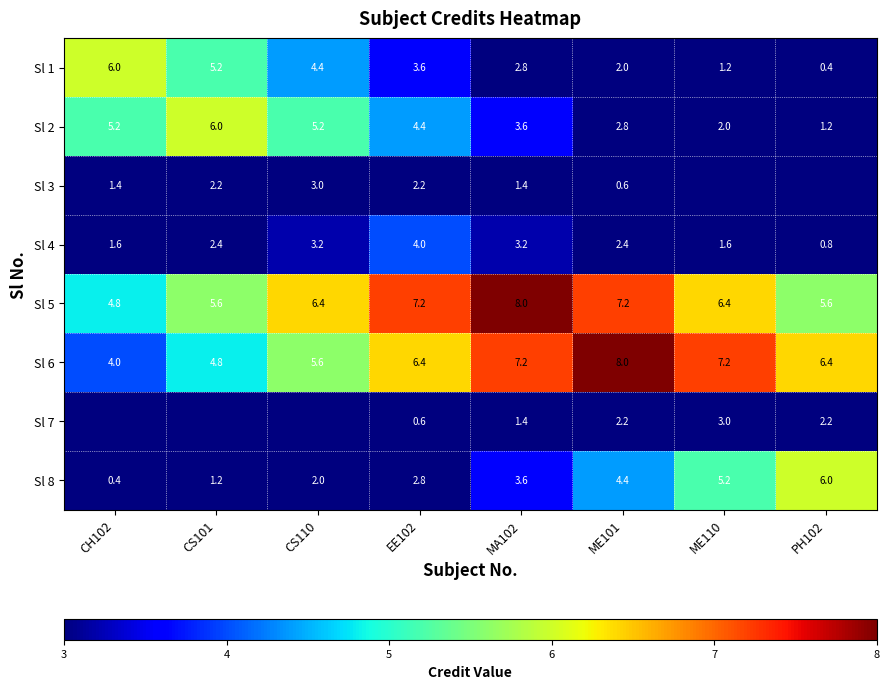

What is the difference between the highest and lowest values at MA102?

6.6